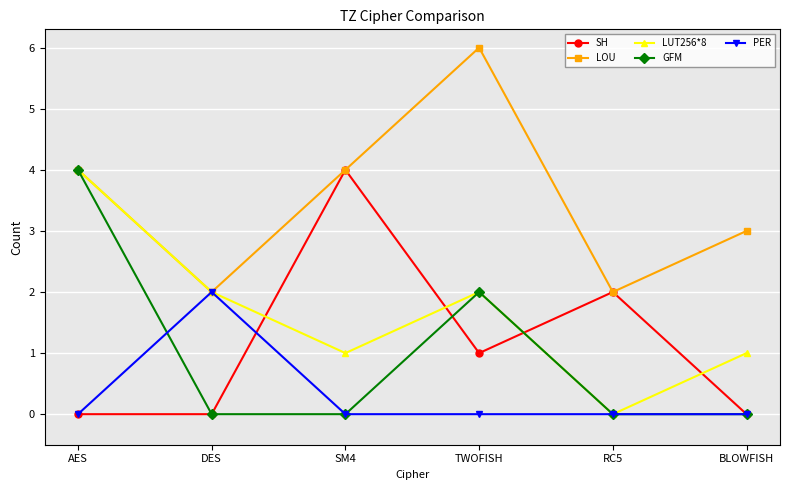

The value of LOU at DES is 4. True or false?

False